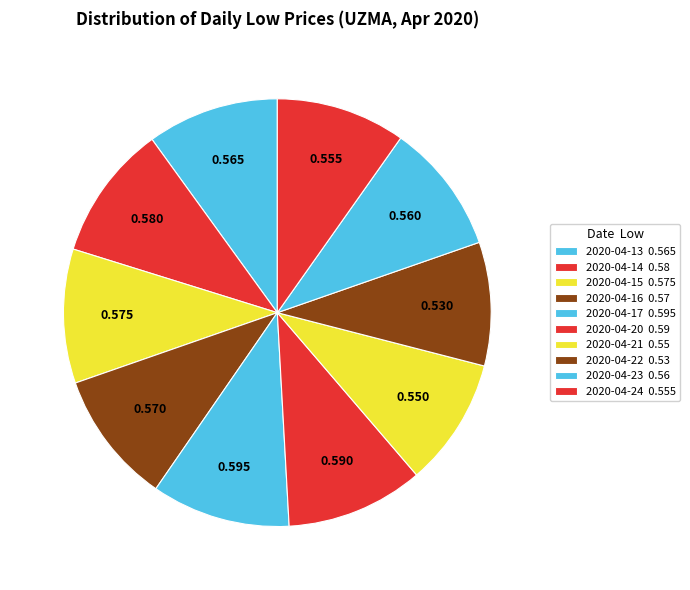

Is it true that 2020-04-17 is 18% of the pie?

False